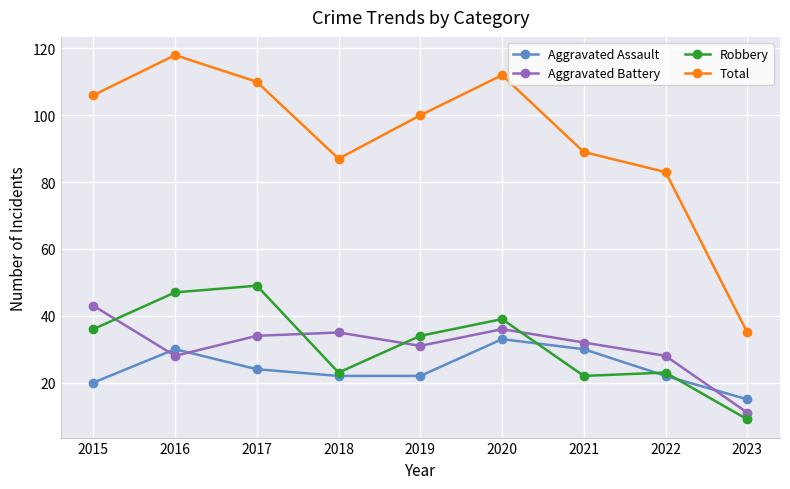

Rank the series at 2017 from highest to lowest value.

Total, Robbery, Aggravated Battery, Aggravated Assault